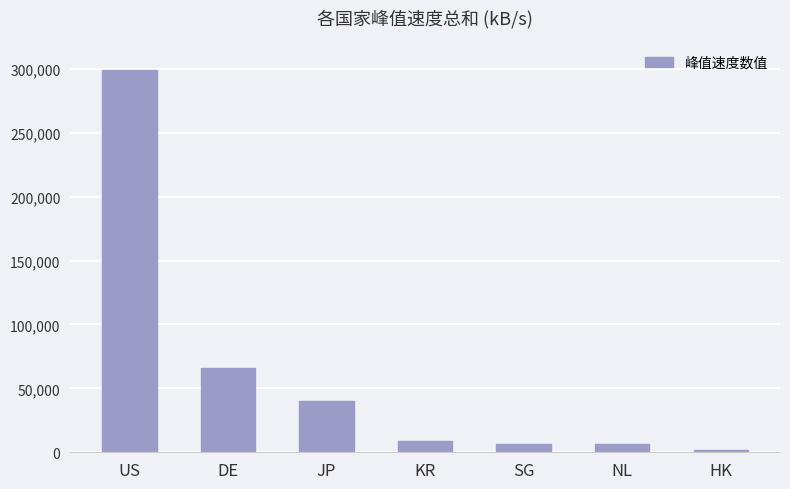

Which label corresponds to the largest value in the chart?

US